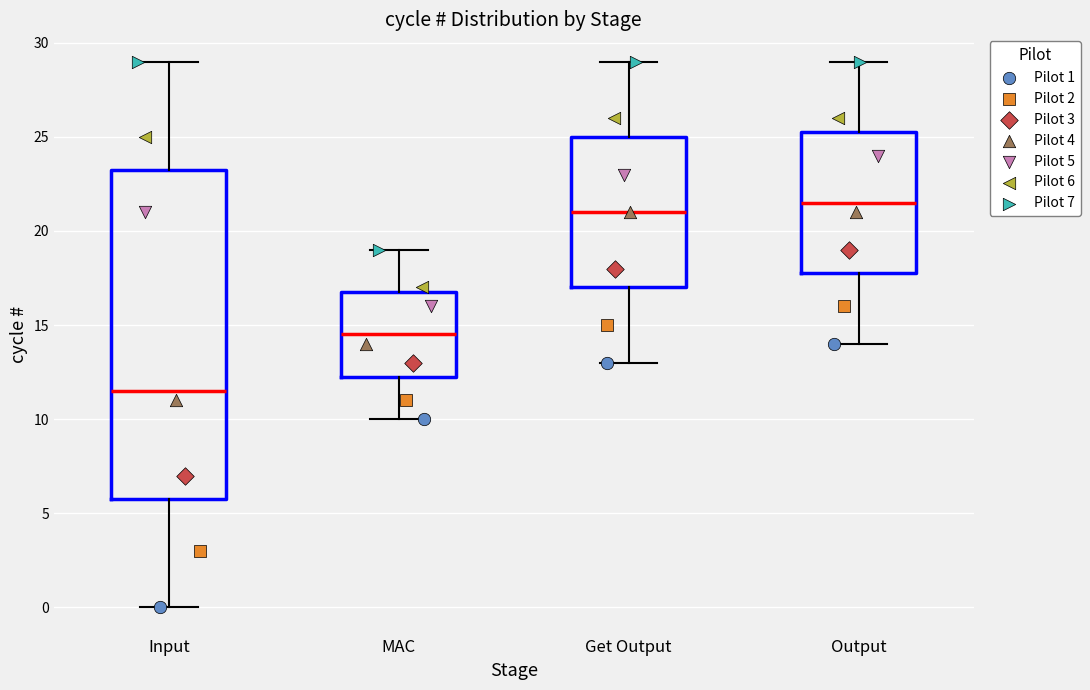

Reading left to right, read every box against the y-axis: the position of its median line, the range the box covers, and the ends of its whiskers. The values are not printed on the chart, so give them approximately, as read against the axis.

Input: median 11.5, box 6.0 to 23.5, whiskers 0.0 to 29.0
MAC: median 14.5, box 12.5 to 17.0, whiskers 10.0 to 19.0
Get Output: median 21.0, box 17.0 to 25.0, whiskers 13.0 to 29.0
Output: median 21.5, box 18.0 to 25.5, whiskers 14.0 to 29.0